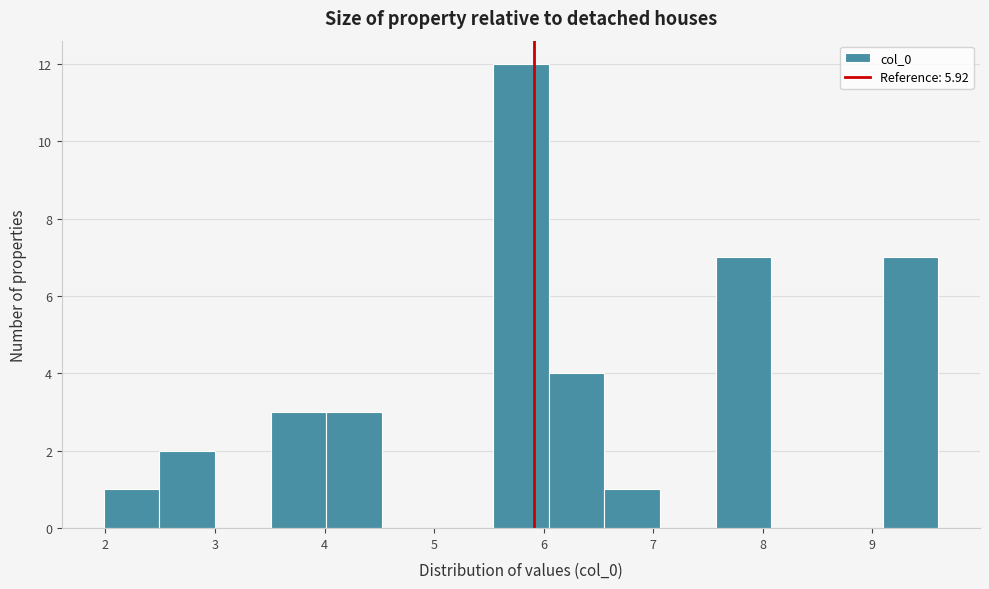

Reading left to right, transcribe this chart: for each bar, give the range it covers on the x-axis and its height. Neither the bar edges nor the heights are printed on the chart, so give them approximately, as read against the axes.

2.0 to 2.5: 1
2.5 to 3.0: 2
3.0 to 3.5: 0
3.5 to 4.0: 3
4.0 to 4.5: 3
4.5 to 5.0: 0
5.0 to 5.5: 0
5.5 to 6.0: 12
6.0 to 6.6: 4
6.6 to 7.1: 1
7.1 to 7.6: 0
7.6 to 8.1: 7
8.1 to 8.6: 0
8.6 to 9.1: 0
9.1 to 9.6: 7